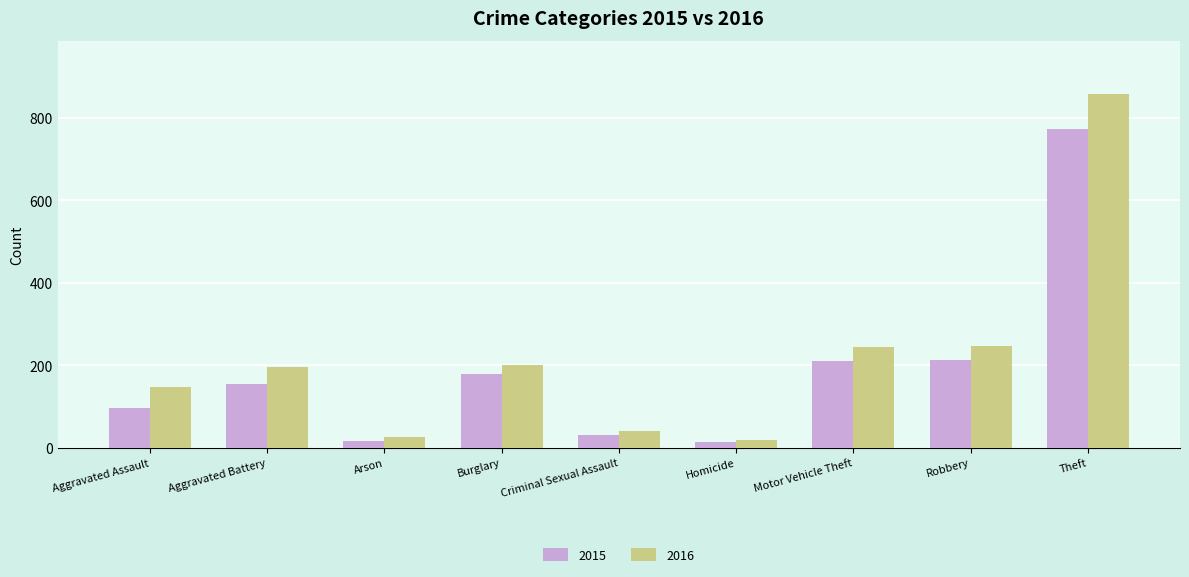

What is the label of the 4th bar from the left?

Burglary